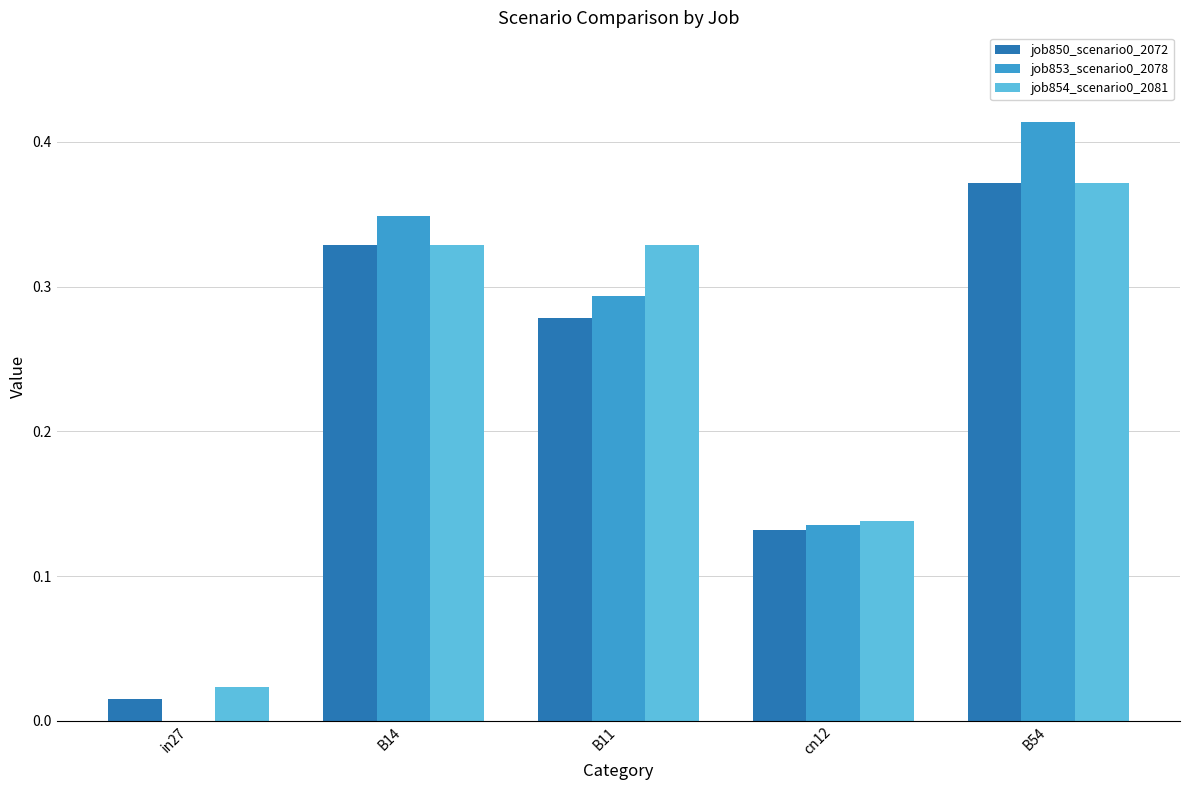

At which label does job853_scenario0_2078 reach its peak?

B54